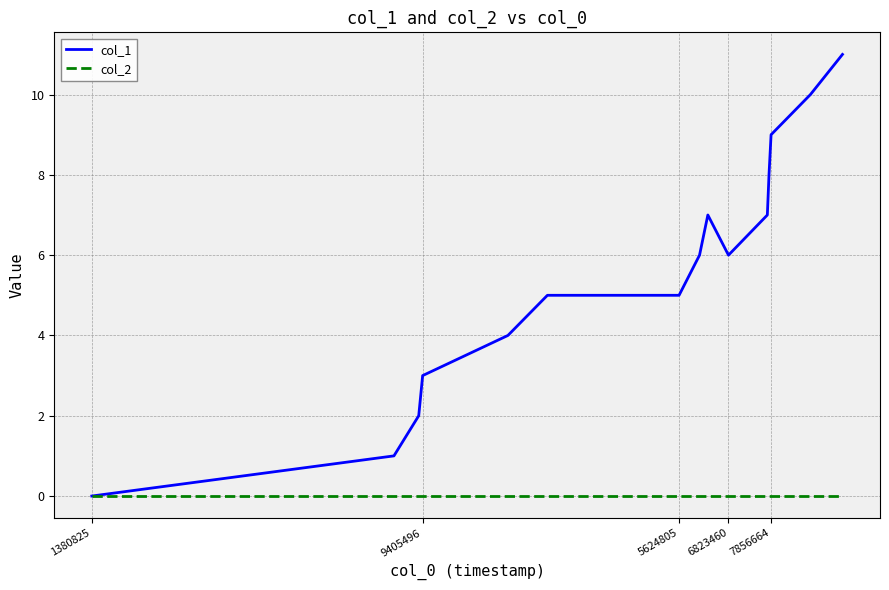

What is the greatest value displayed?

11